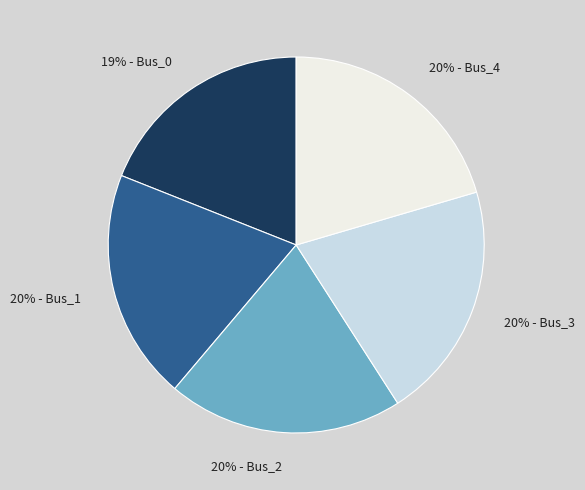

Is there any slice that represents more than half of the pie?

No